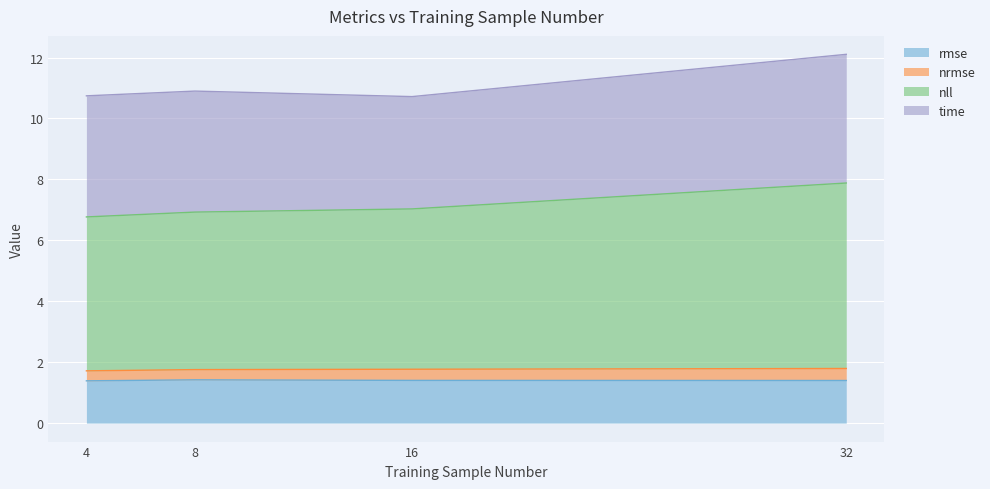

How many data points does each series have?

4